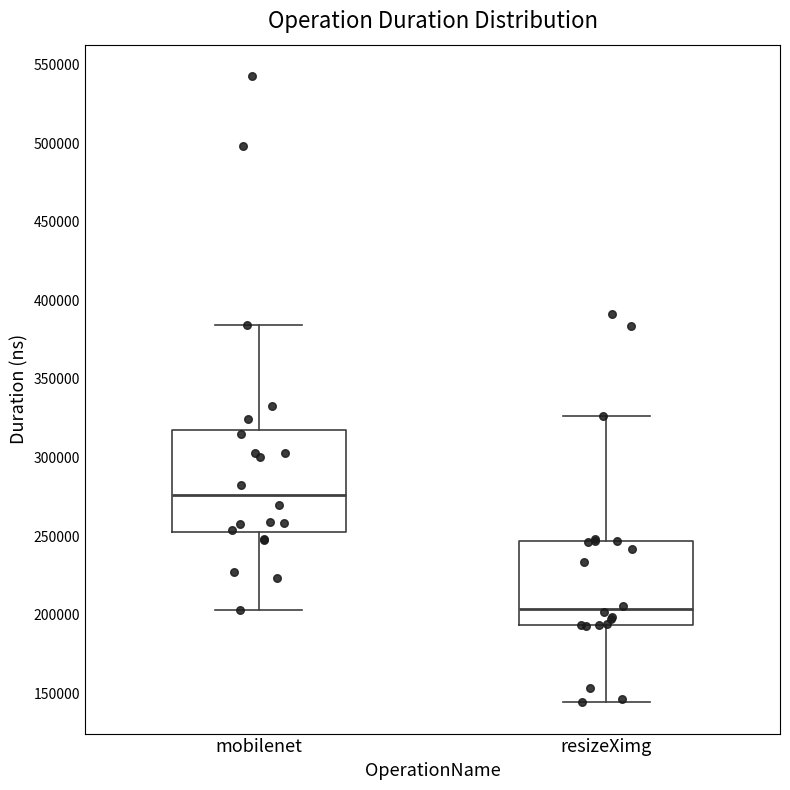

Where is the upper edge of the box for mobilenet on the y-axis? The values are not printed on the chart, so give them approximately, as read against the axis.

315000